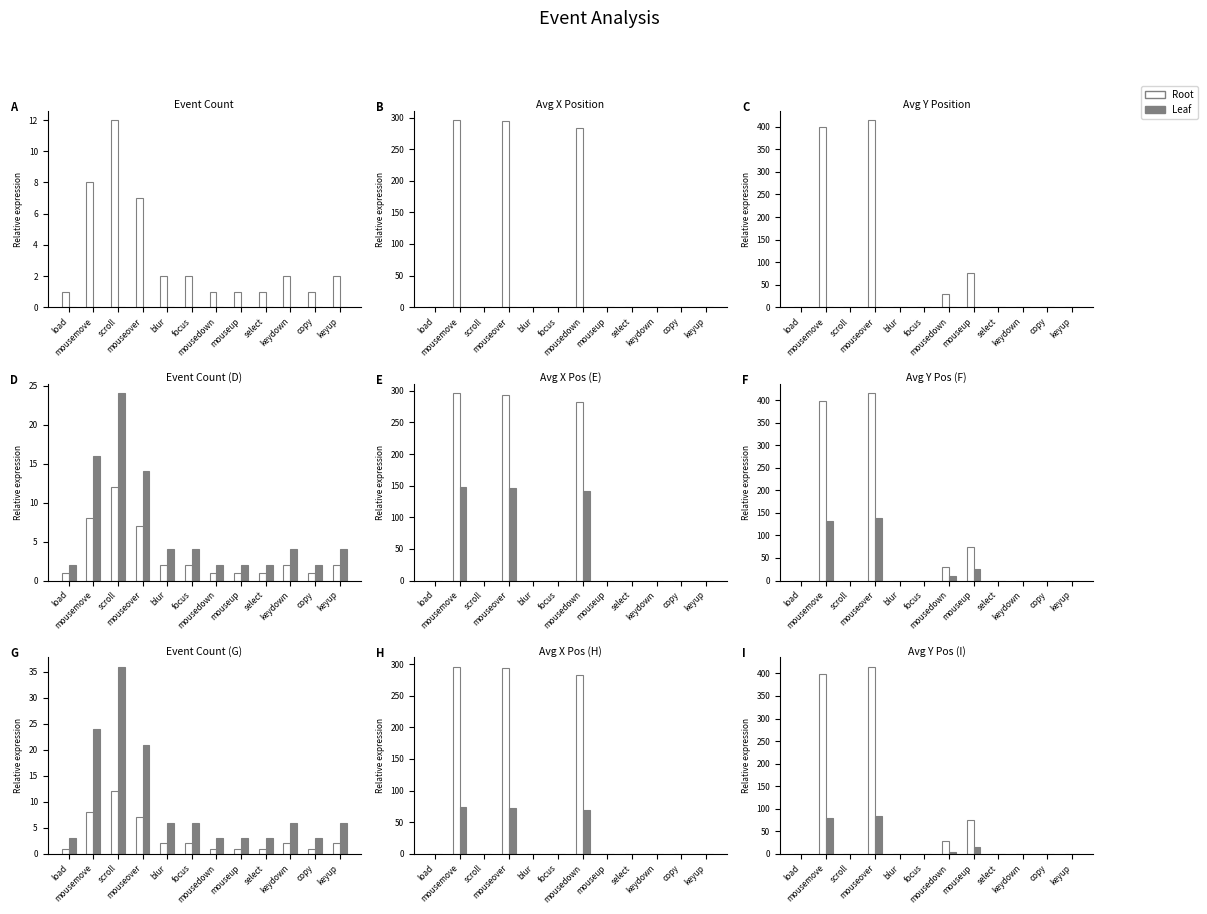

Reading right to left, what are all the values shown in this chart?

Root: keyup=0	copy=0	keydown=0	select=0	mouseup=75	mousedown=29	focus=0	blur=0	mouseover=415	scroll=0	mousemove=399	load=0
Leaf: keyup=0	copy=0	keydown=0	select=0	mouseup=15	mousedown=5	focus=0	blur=0	mouseover=83	scroll=0	mousemove=79	load=0